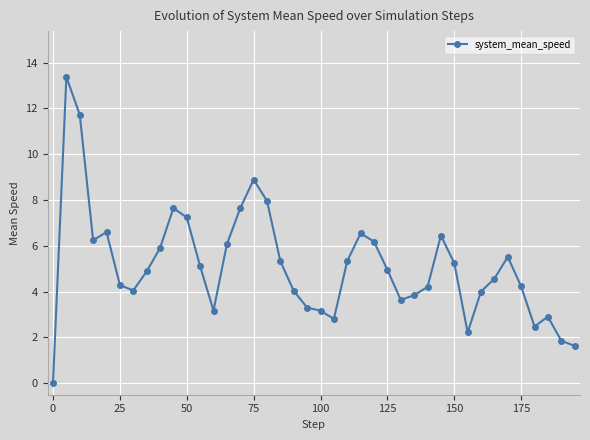

What is the value of the 8th point from the left?

4.9